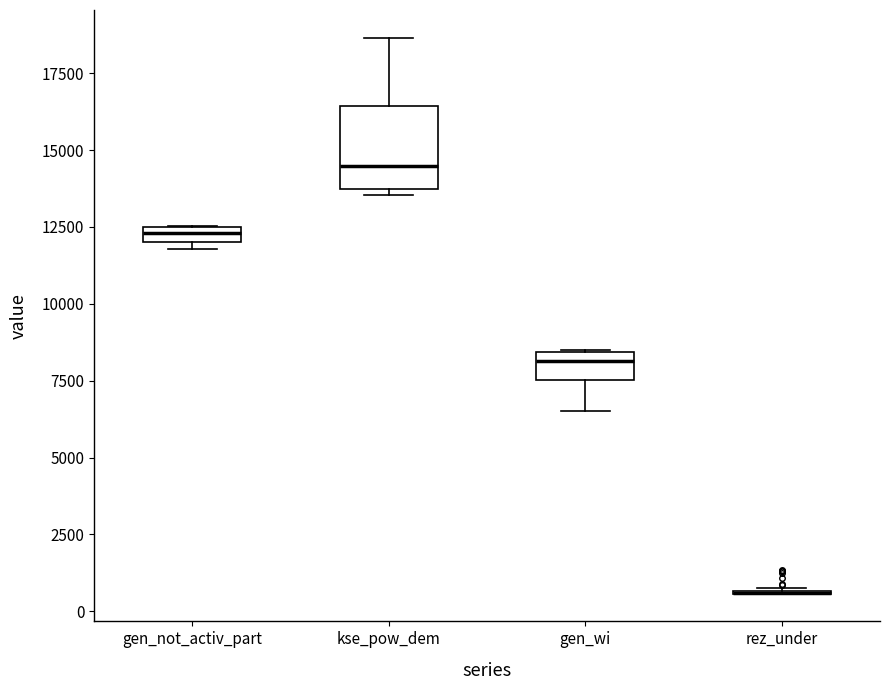

Comparing the boxes themselves (not the whiskers), which one is the tallest?

kse_pow_dem